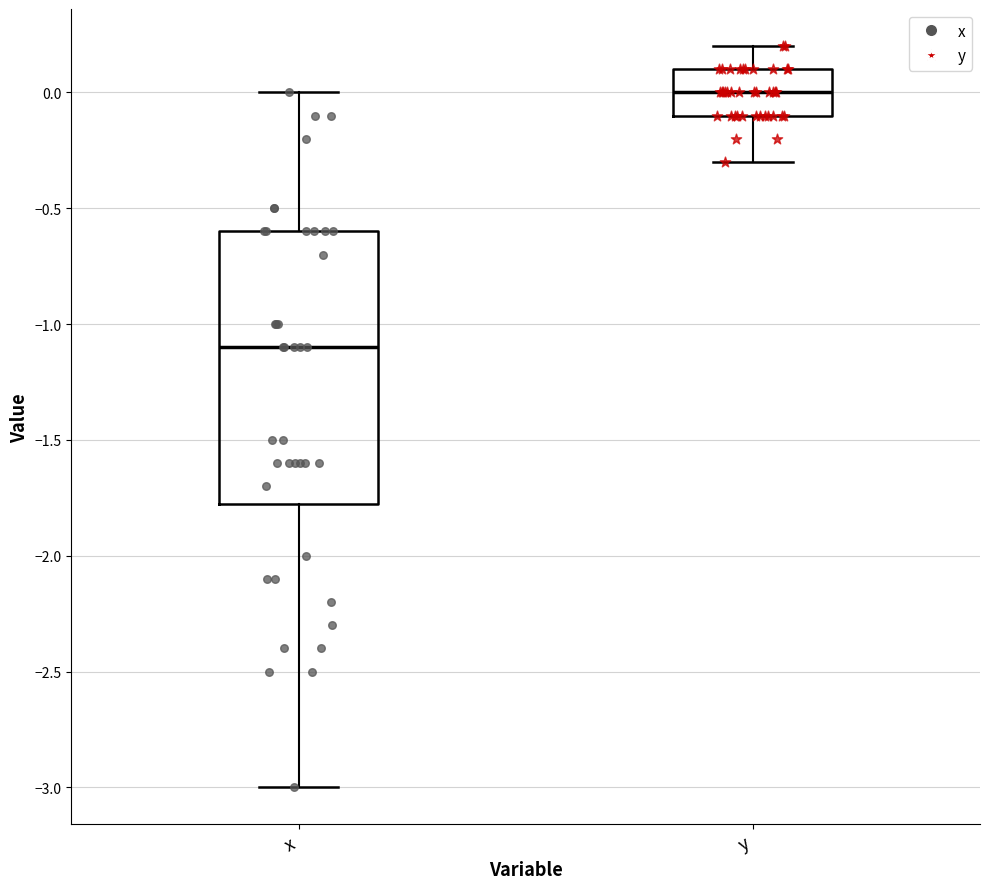

Where does the upper whisker of the box for y end on the y-axis? The values are not printed on the chart, so give them approximately, as read against the axis.

0.20